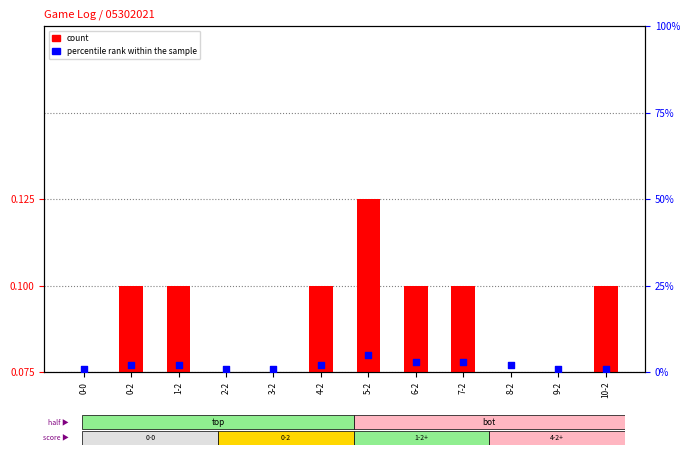

Which series contains the highest Y value?

percentile rank within the sample